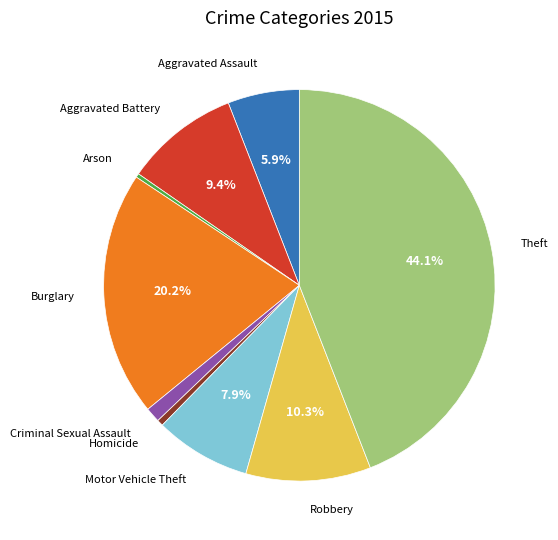

True or false: Arson accounts for 0% of the total.

True